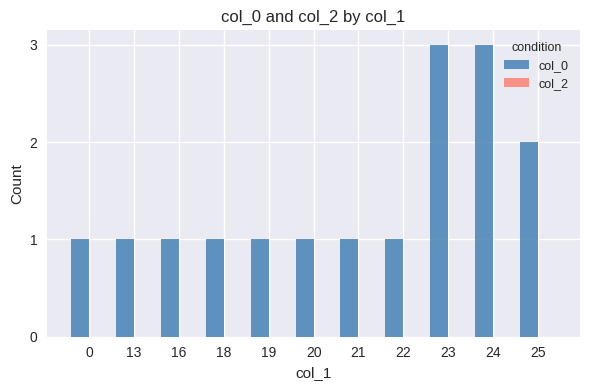

What is the maximum value shown in the chart?

3